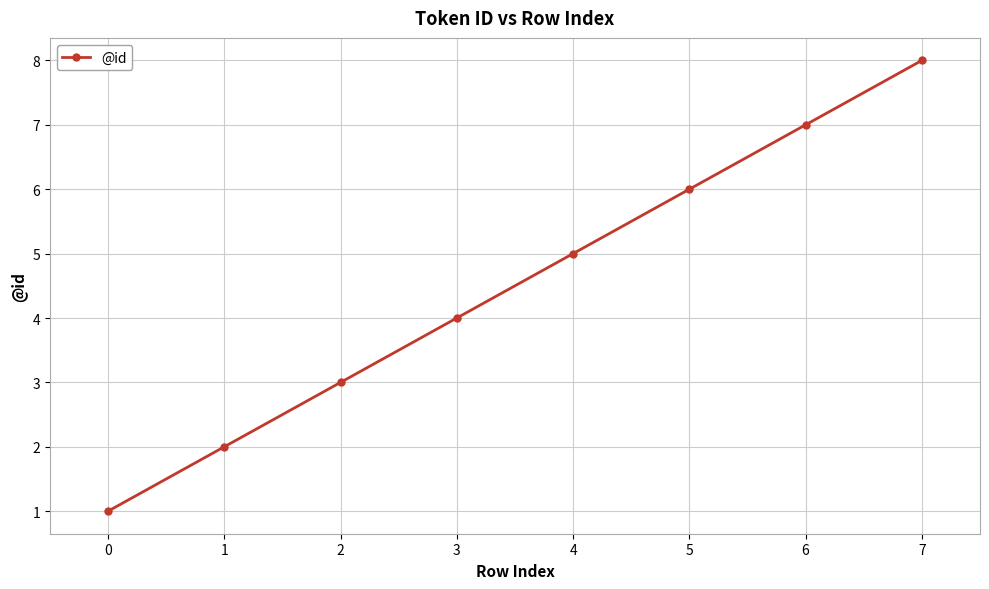

Approximately how many times larger is the value at 7 compared to 1?

4.0